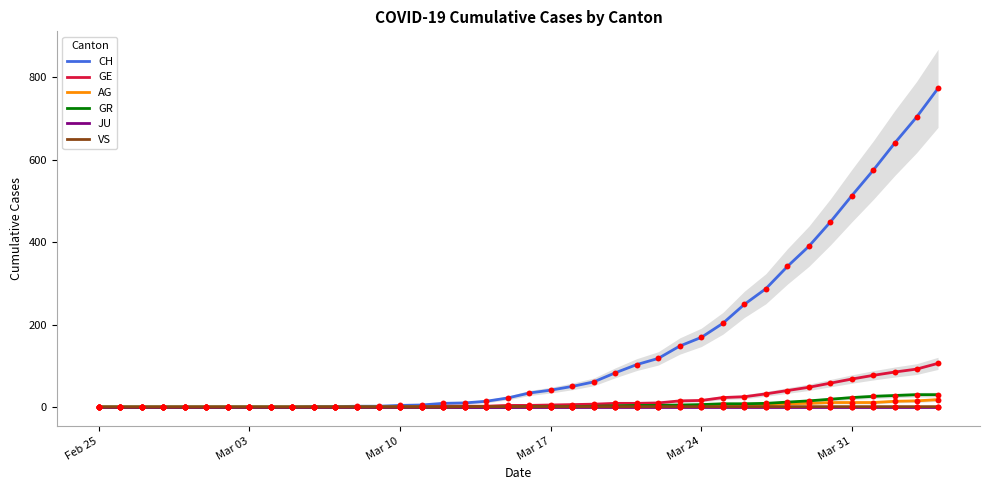

At how many categories does at least one series exceed 73?

16